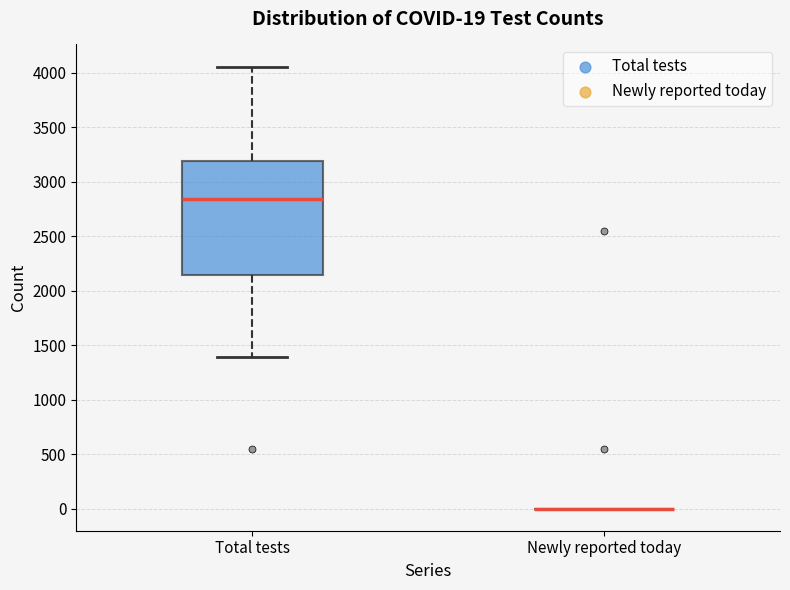

Which box is the tallest, from its lower edge to its upper edge?

Total tests